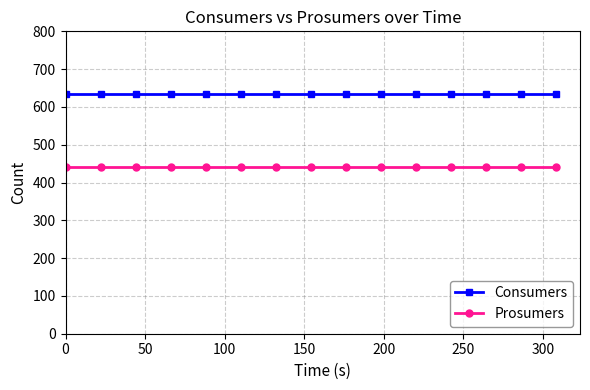

What is the sum of all Prosumers values?

6600